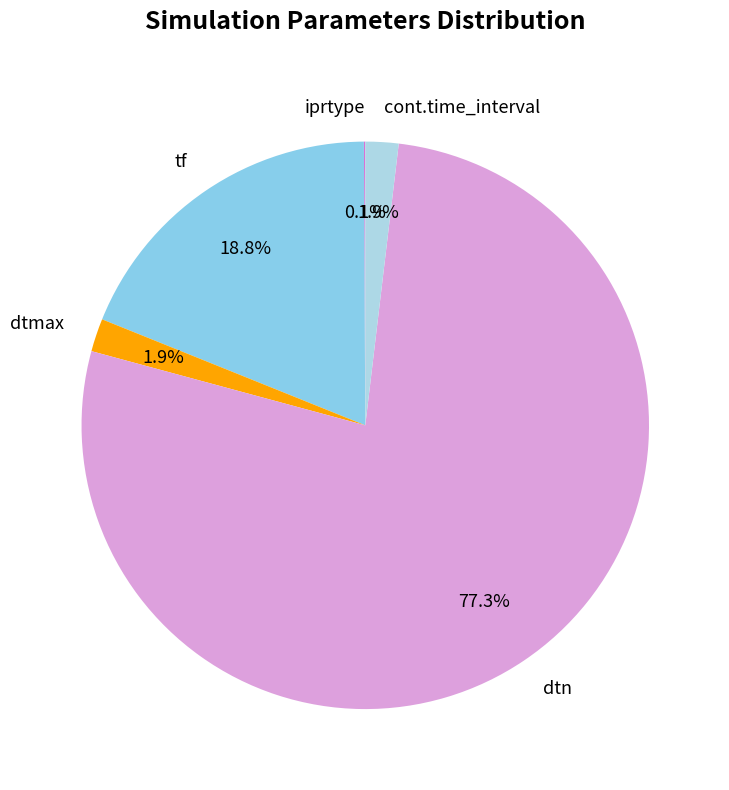

Which slice is the largest?

dtn